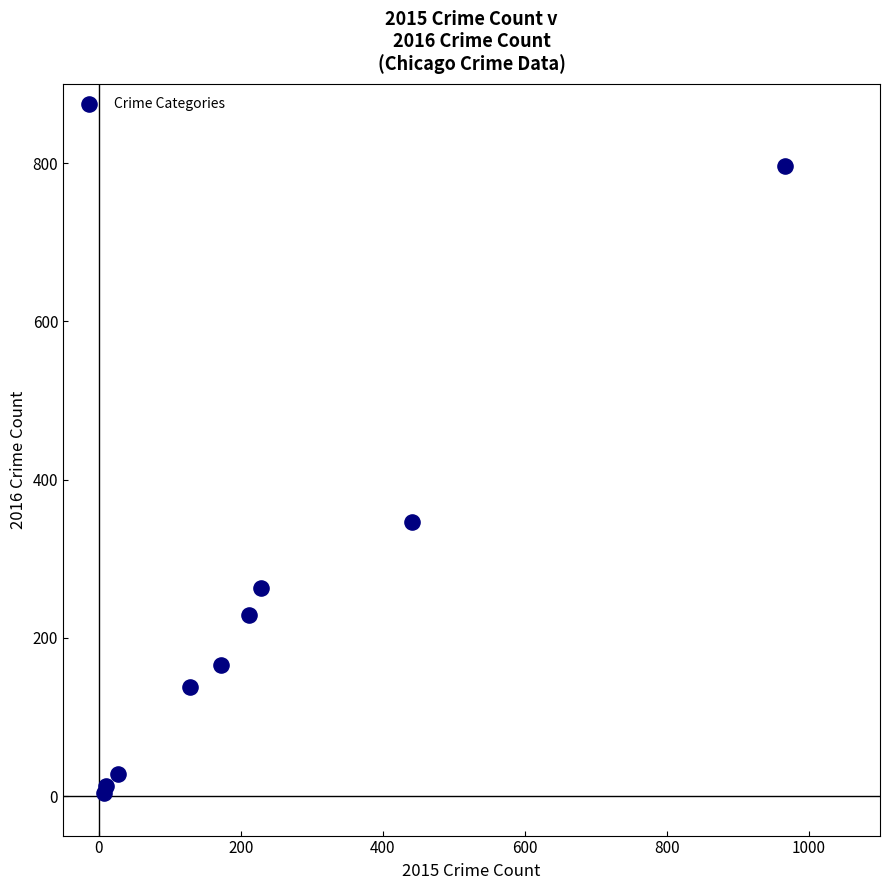

What Y value in the scatter plot is closest to 400?

346